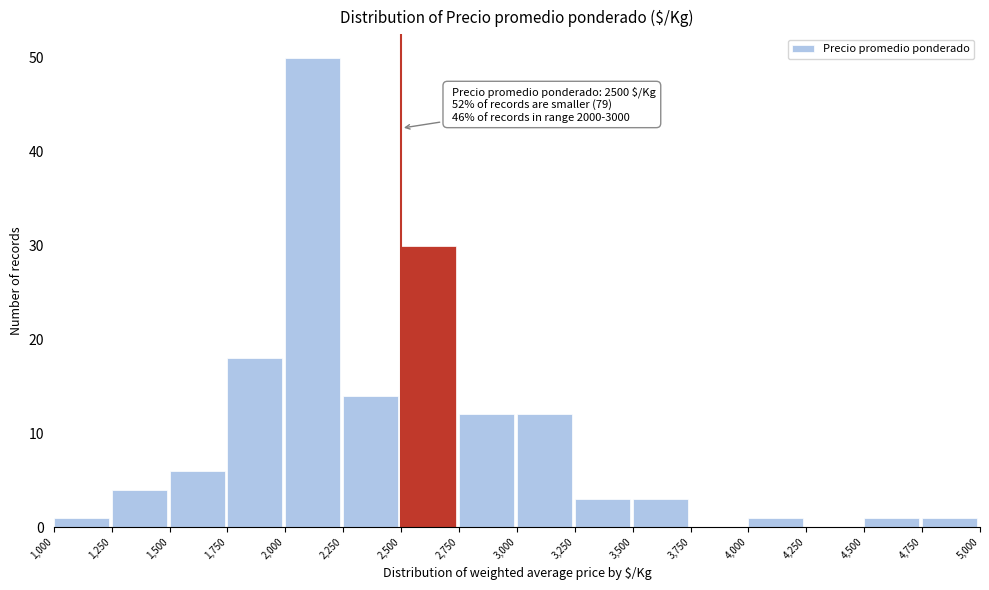

Which range on the x-axis has the tallest bar?

2,000 to 2,250